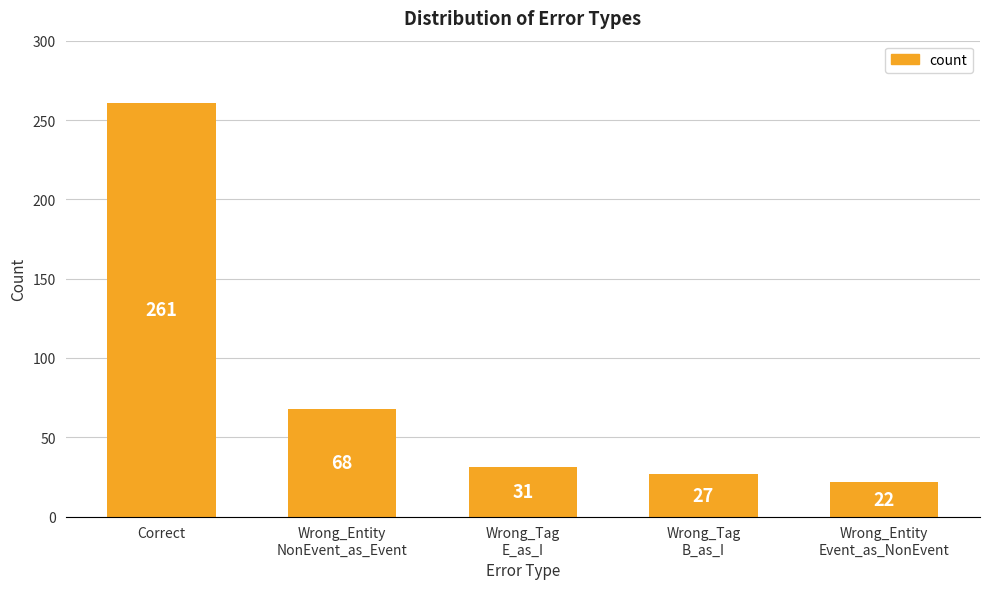

Does the chart contain any negative values?

No